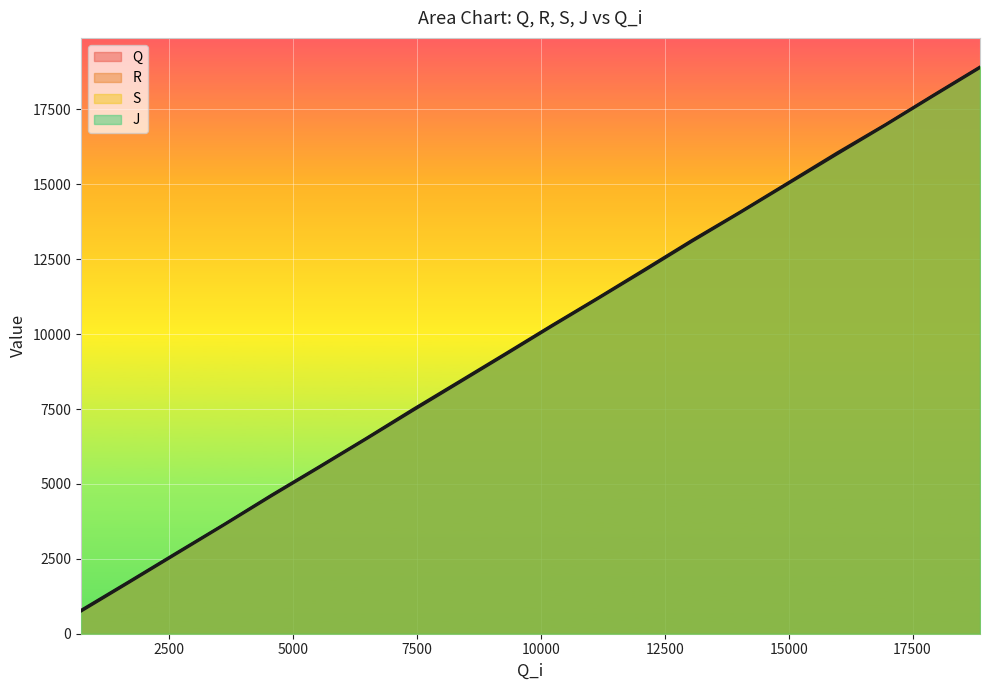

True or false: R and Q cross at least once.

False